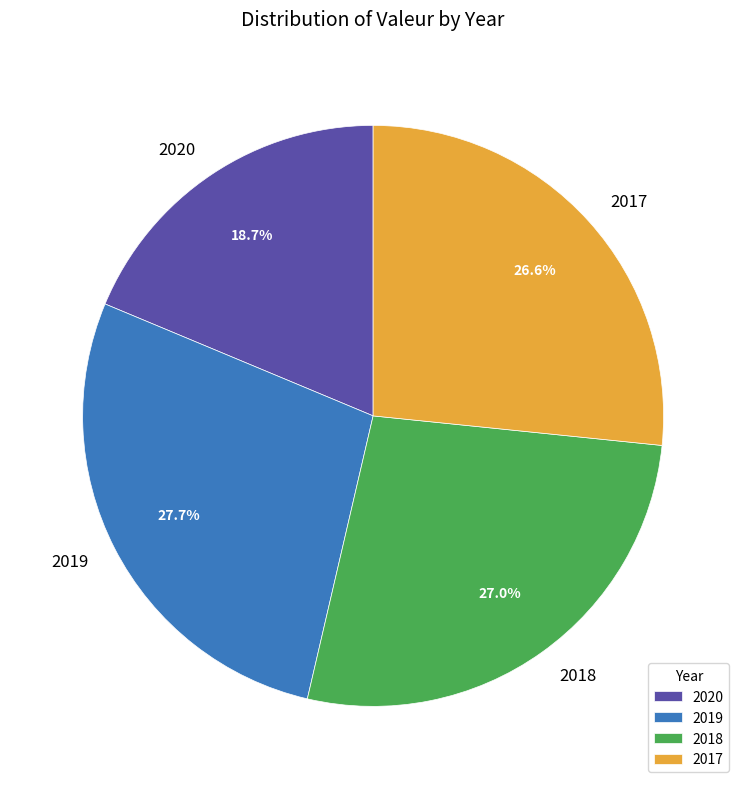

Which has a higher value, 2020 or 2018?

2018